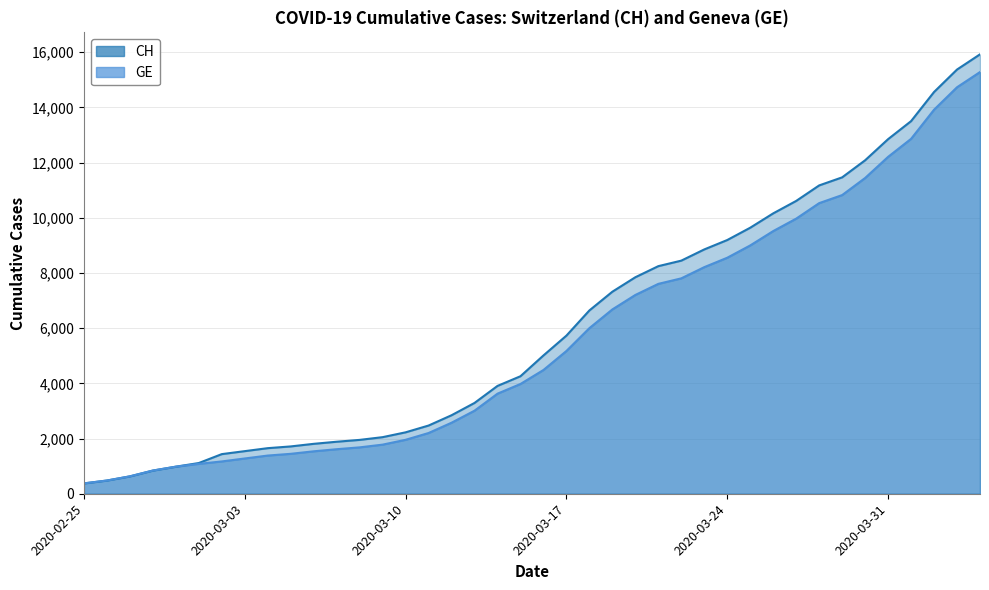

Is the value of CH at 2020-03-19 greater than the value of GE at 2020-03-18?

Yes